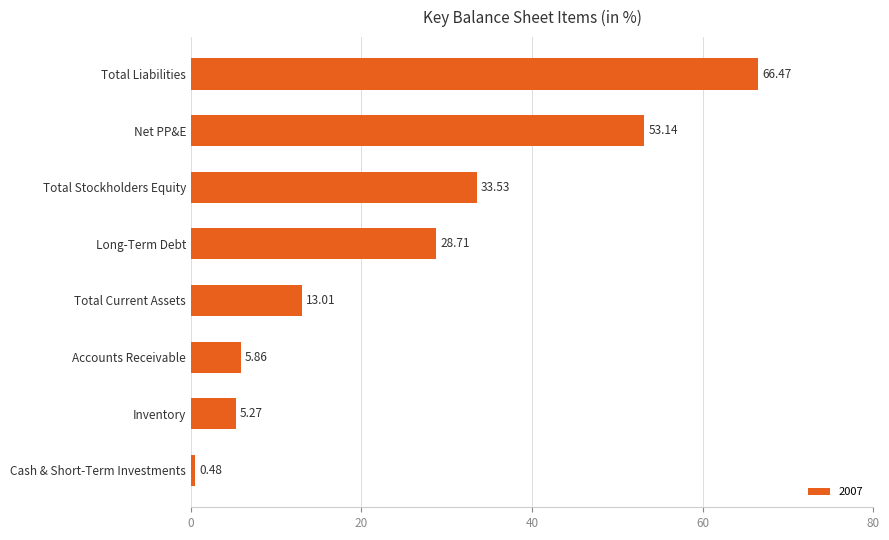

What is the change in value from Cash & Short-Term Investments to Accounts Receivable?

+5.4